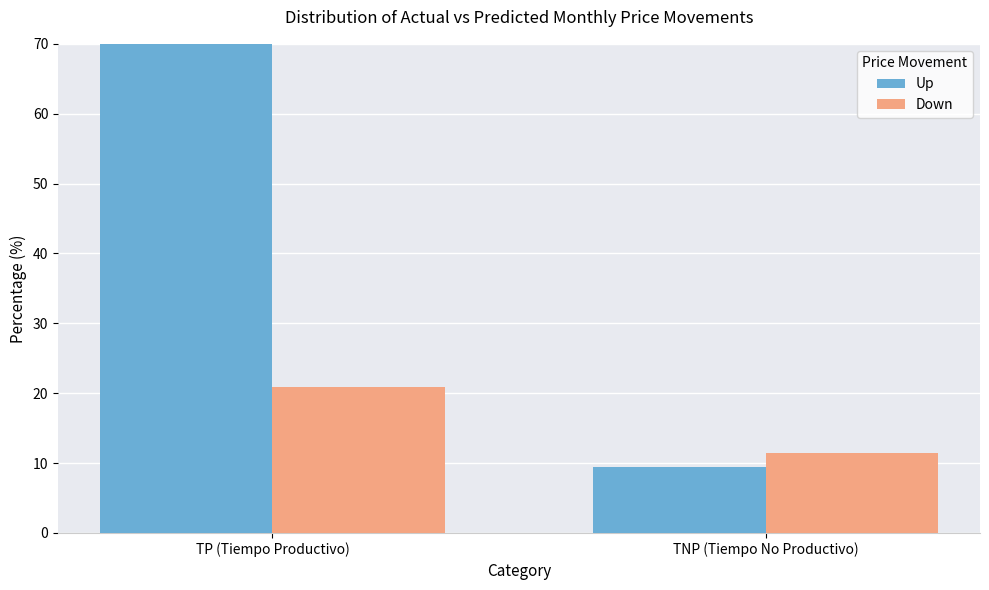

What is the label of the 1st bar from the left?

TP (Tiempo Productivo)